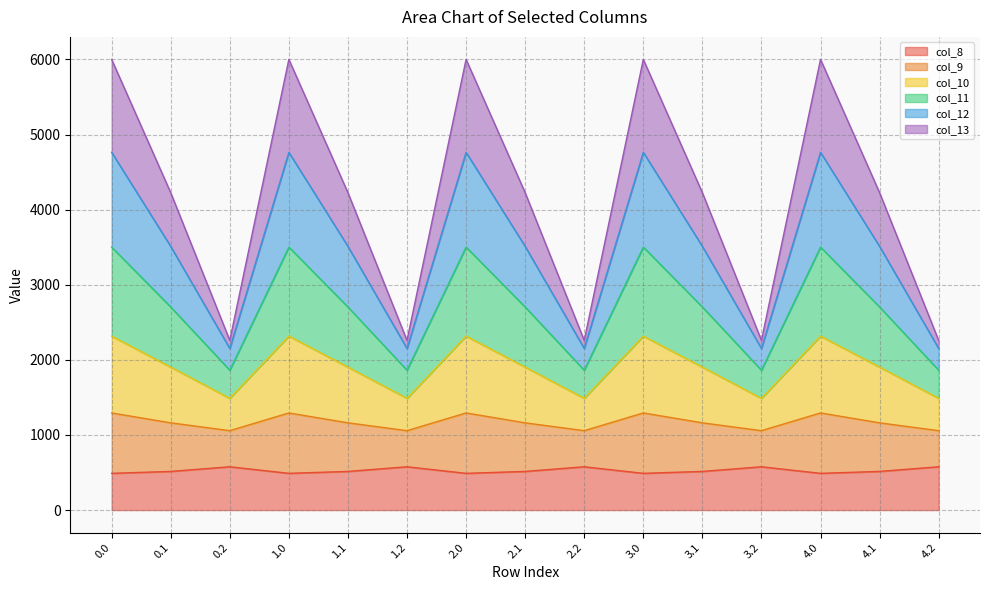

What position from the left is 2.0?

7